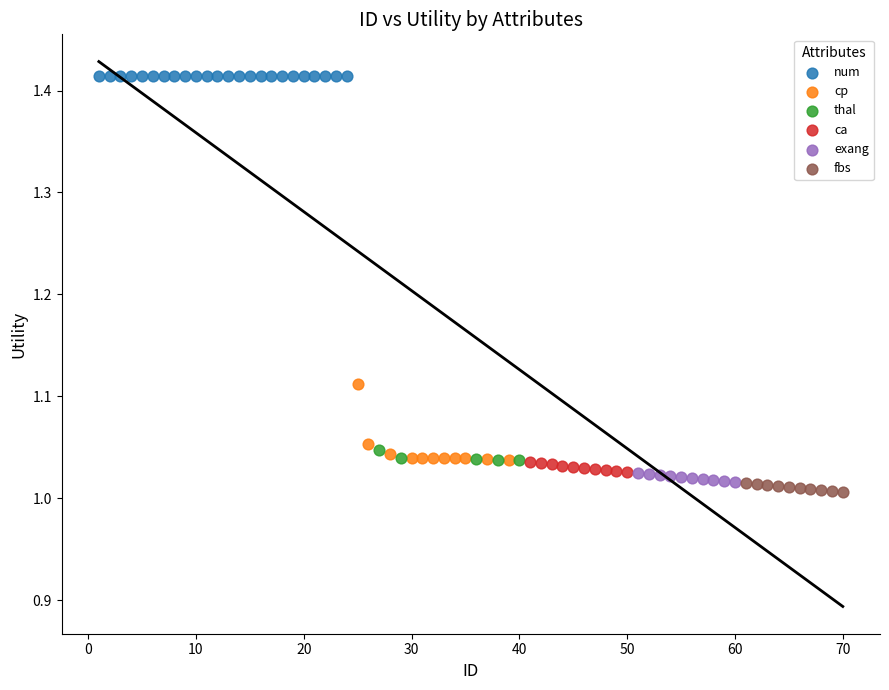

Which series contains the highest Y value?

num